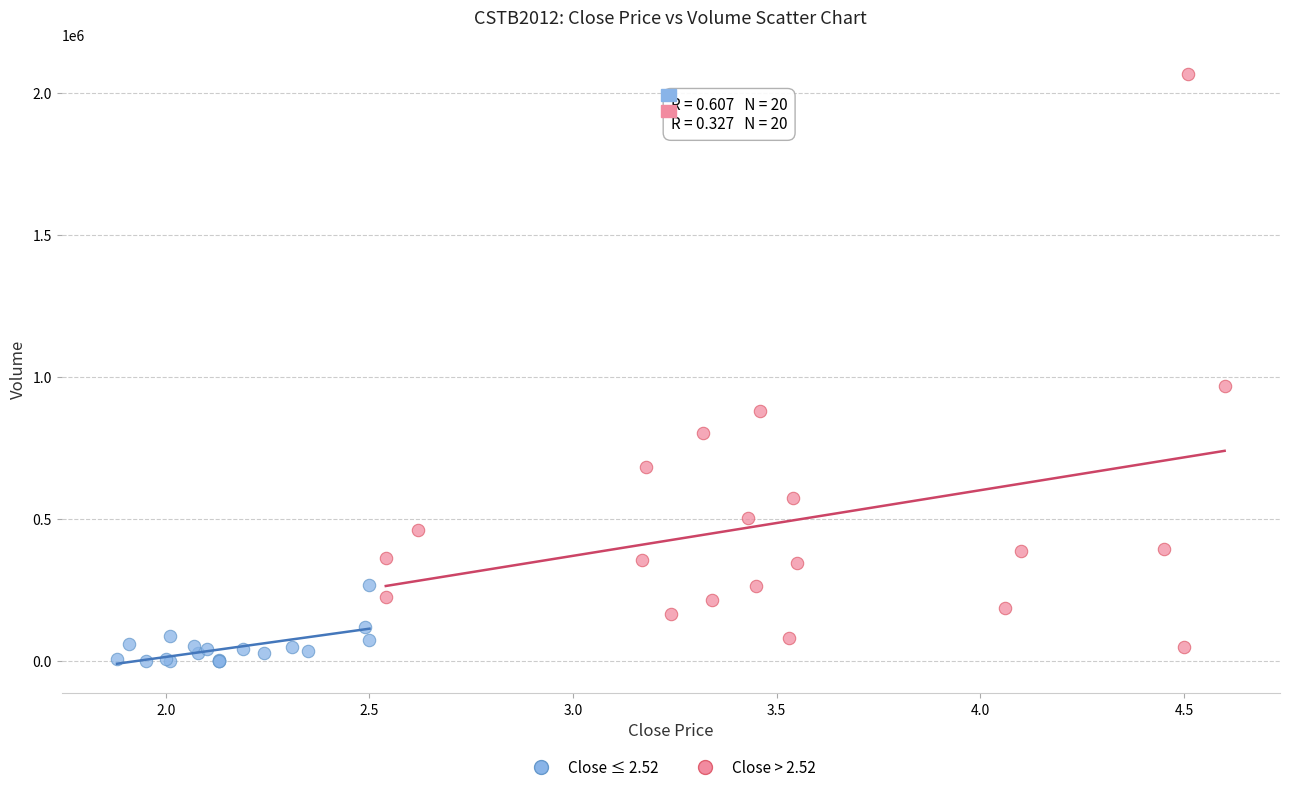

Which series has the widest spread of Y values?

Close > 2.52